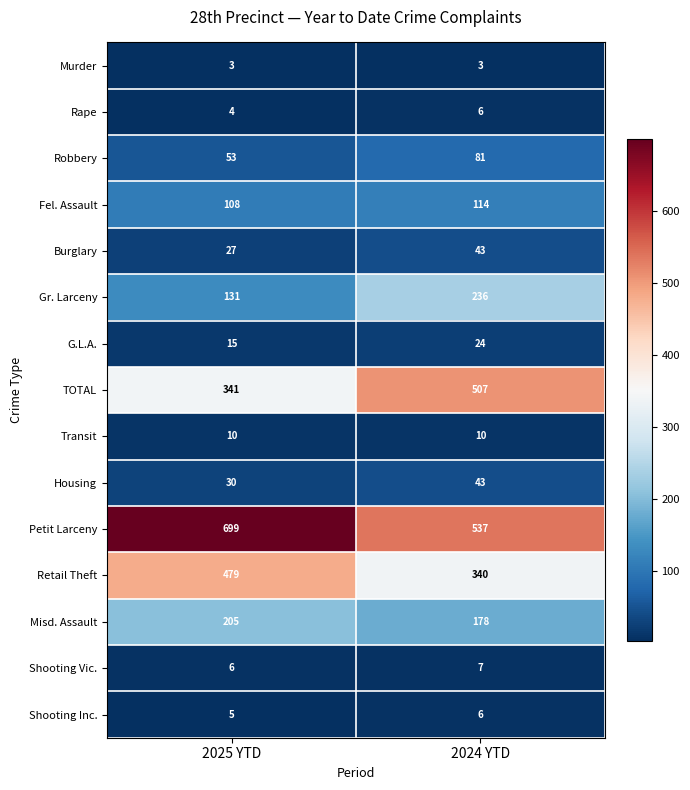

Which series has the largest total across all categories?

Petit Larceny